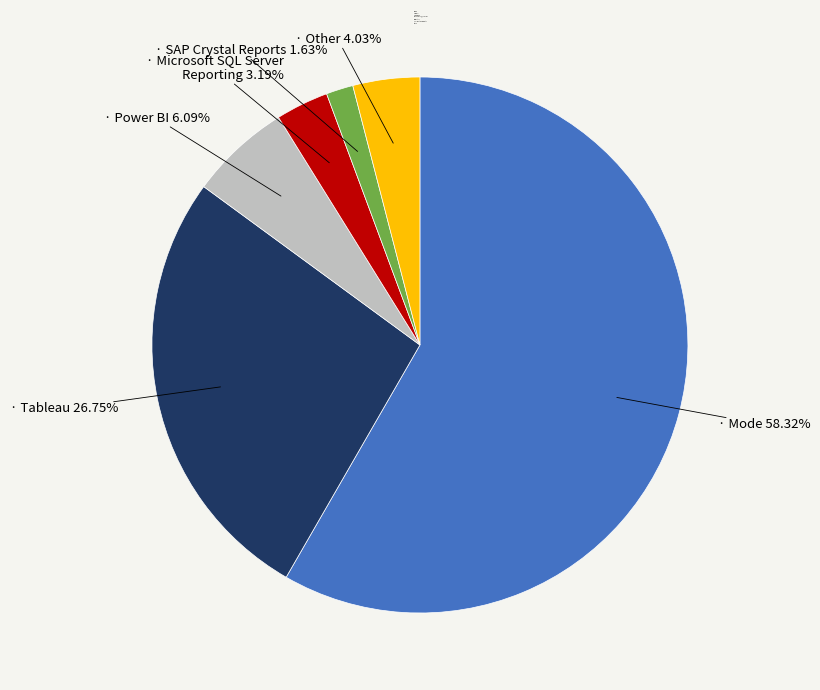

Which slice represents more than half of the pie?

Mode